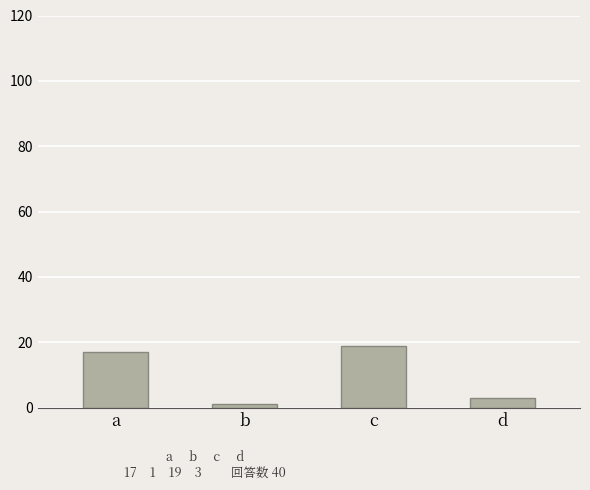

Rank the categories by value from lowest to highest.

b, d, a, c